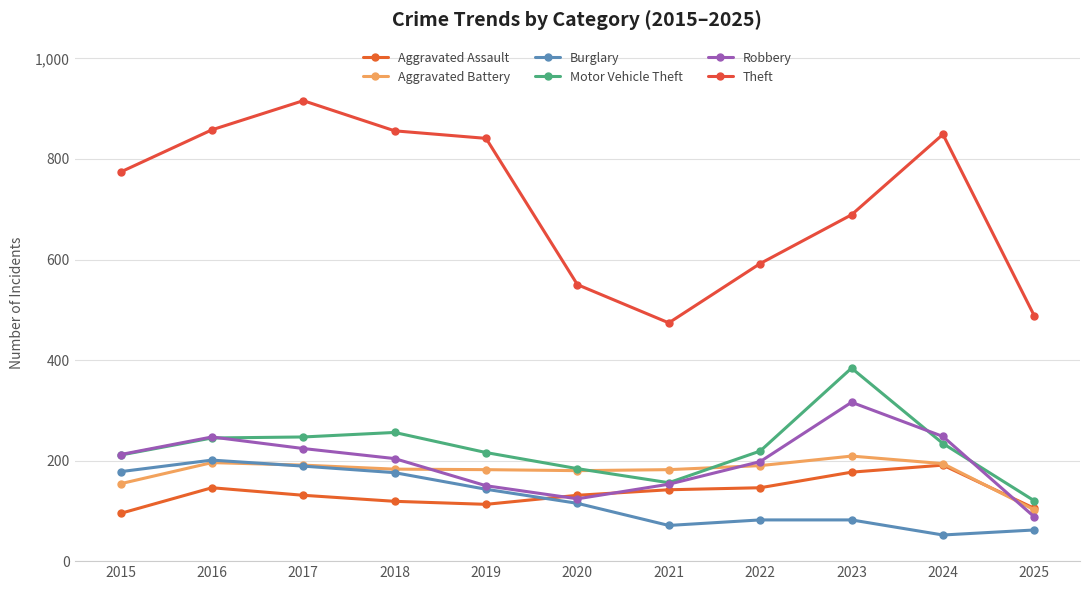

How many data points in Aggravated Battery are less than 183?

5